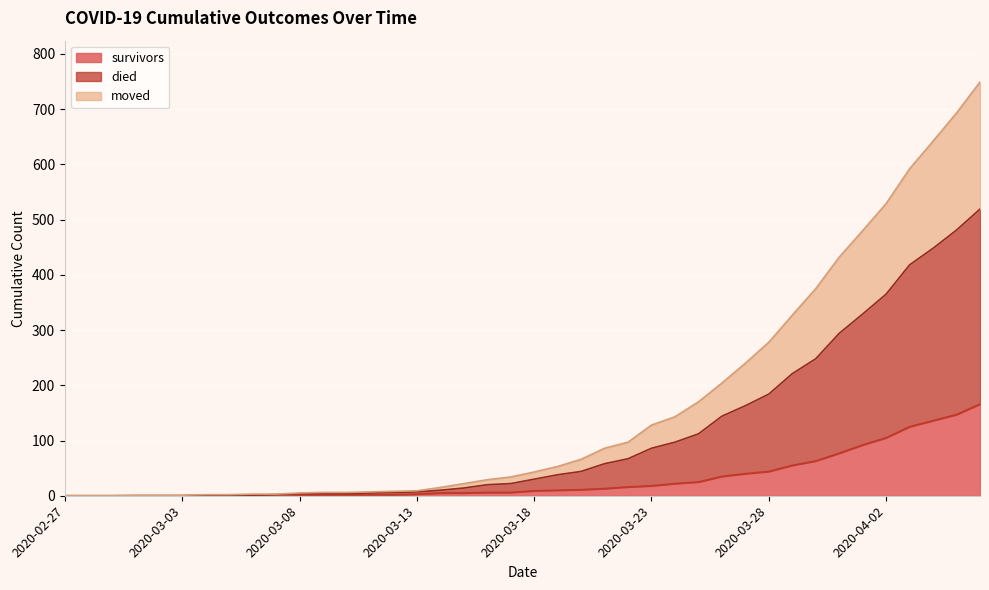

True or false: survivors and moved intersect in this chart.

False